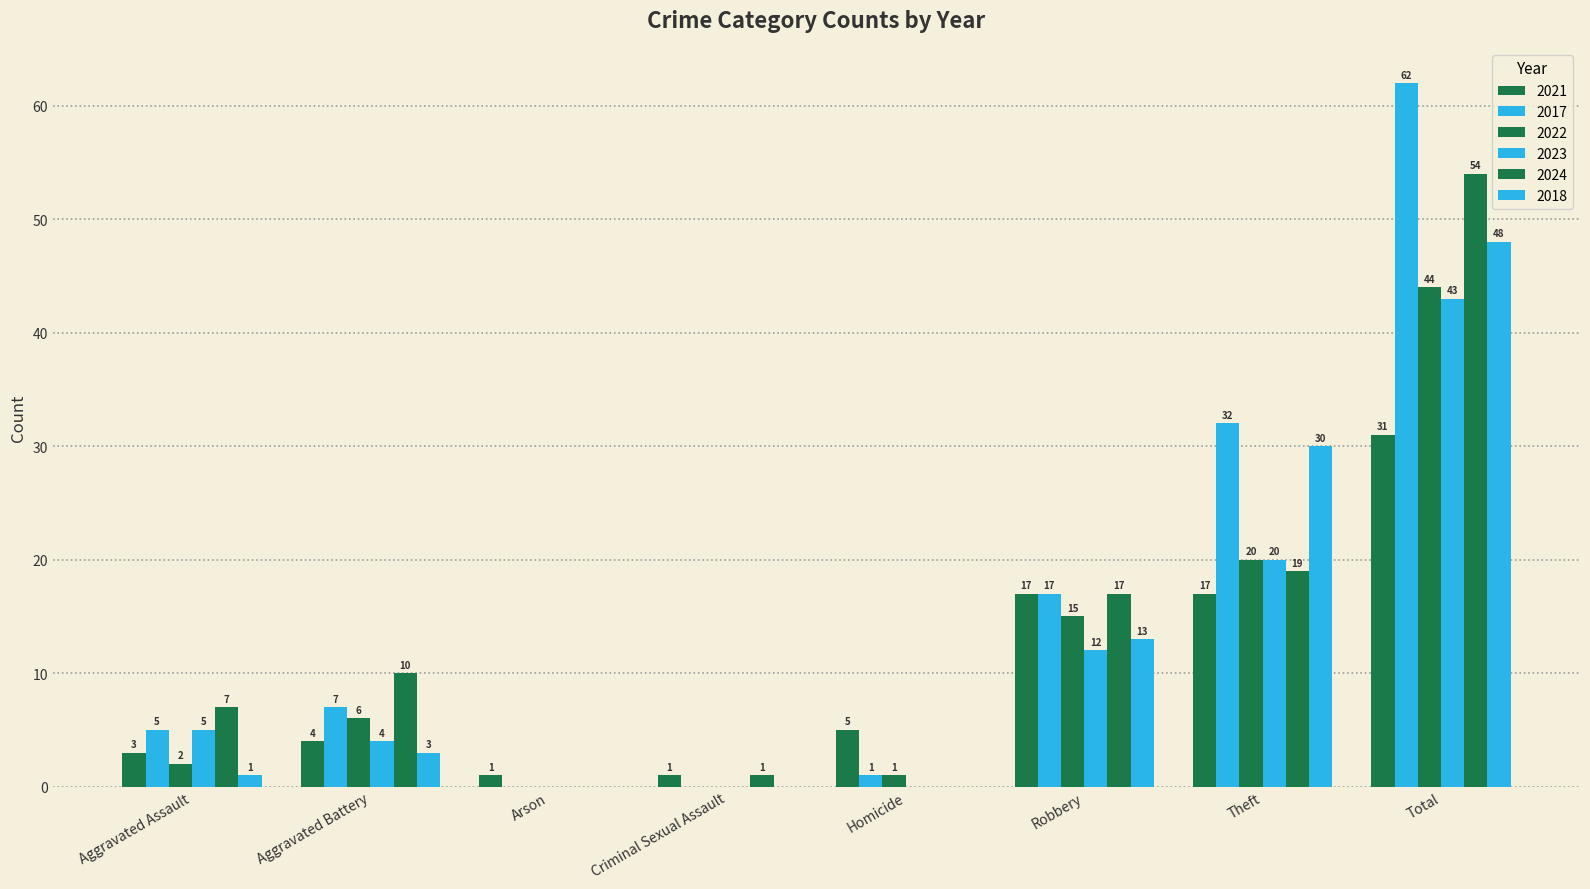

How many distinct data groups are displayed?

6